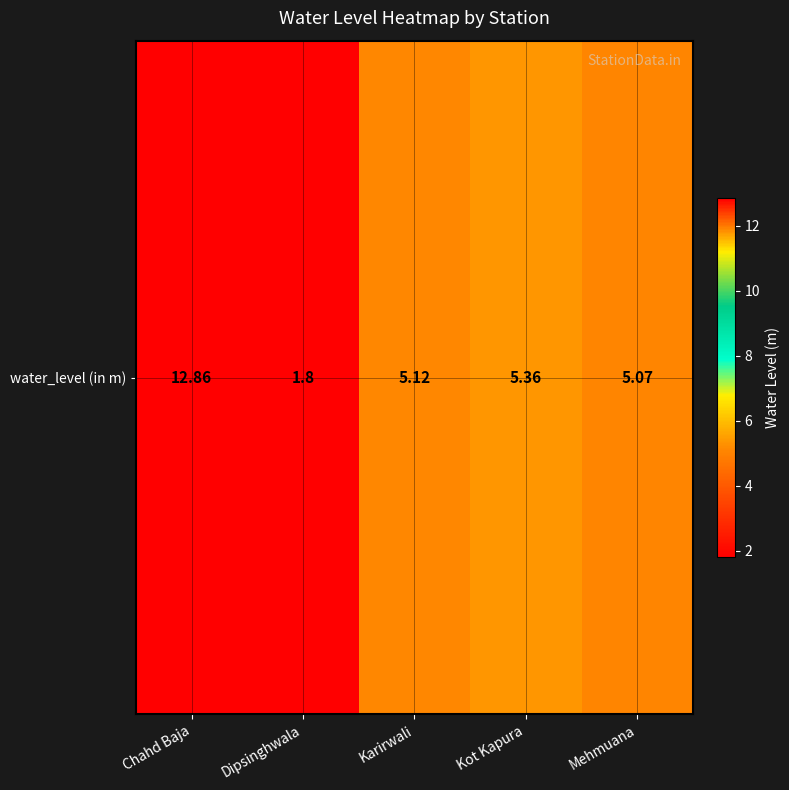

The chart shows a value of 1.3 at Mehmuana. True or false?

False